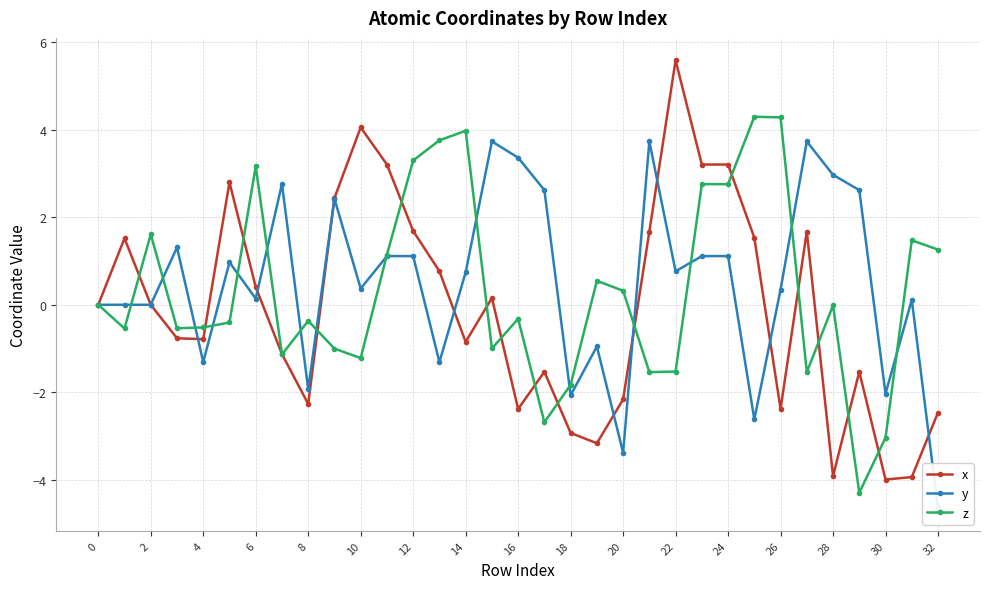

The value of x at 20 is -1.4. True or false?

False